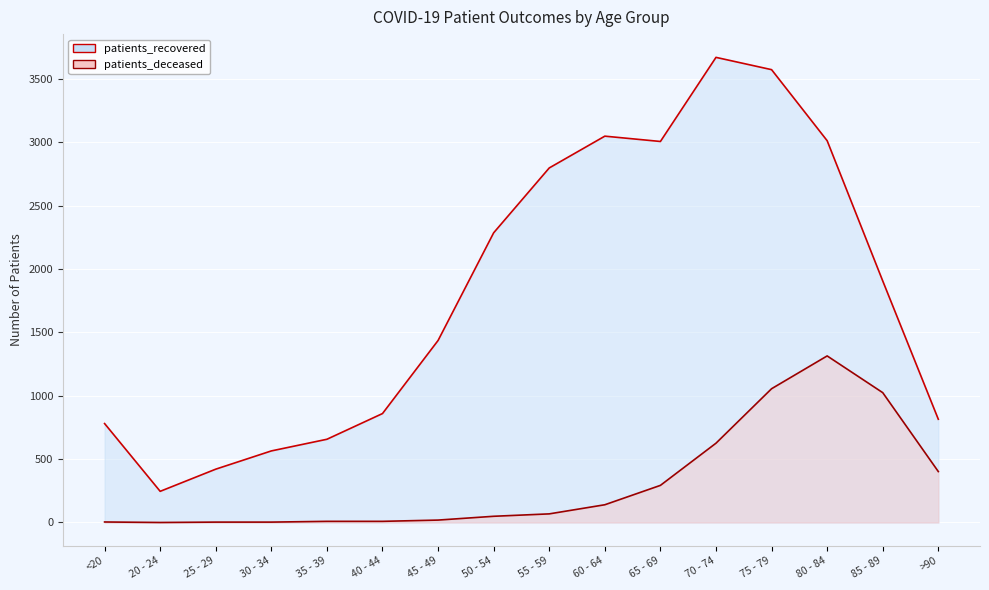

What is the difference between the maximum and second lowest values in the patients_deceased series?

1312